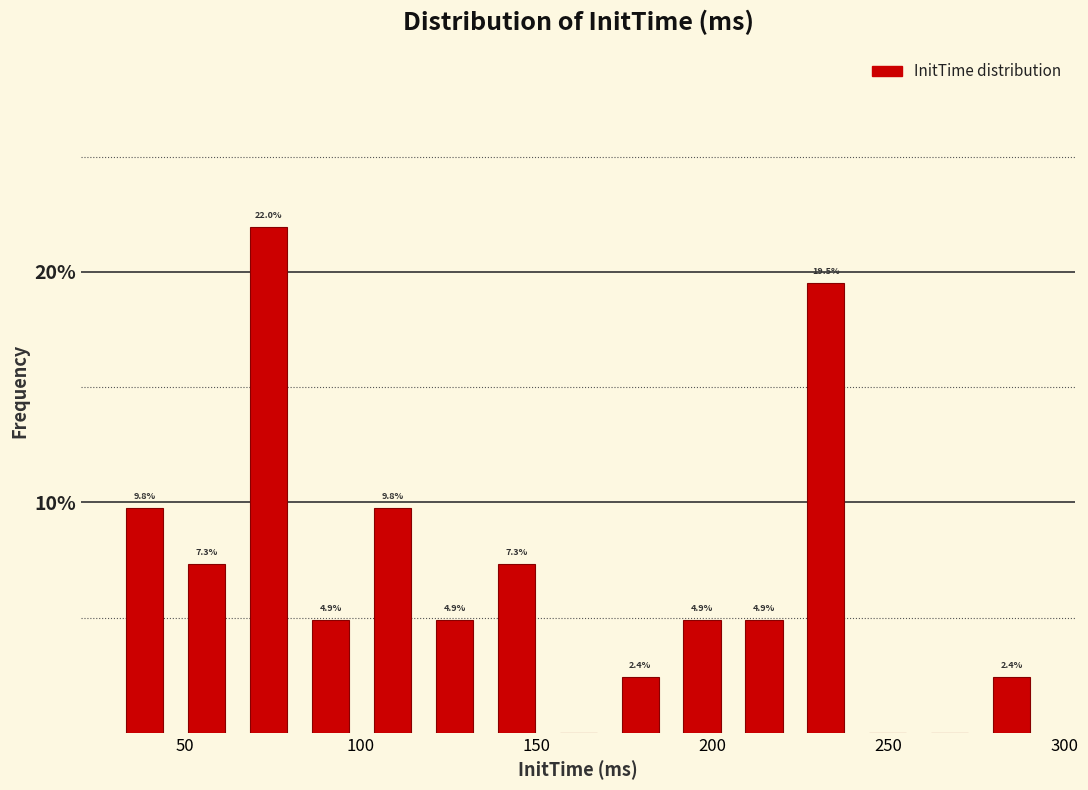

Around what value on the x-axis is the tallest bar? Give the approximate position of its centre, as read against the axis.

75